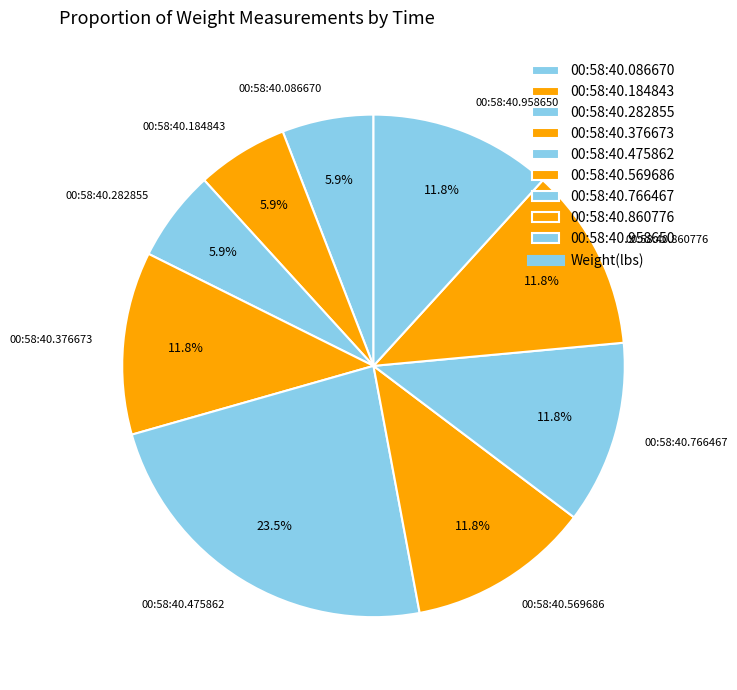

Does 00:58:40.860776 represent more than half of the total?

No